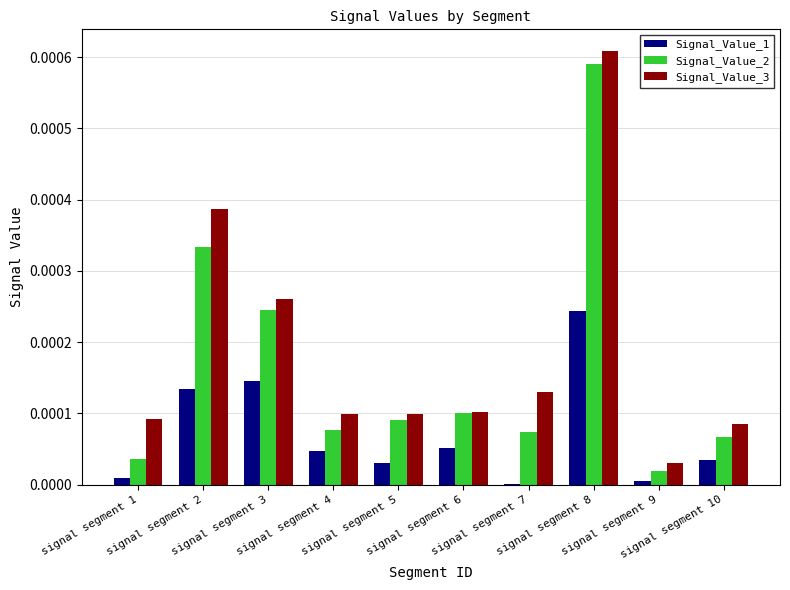

Are the bars grouped side by side (vs. stacked)?

Yes